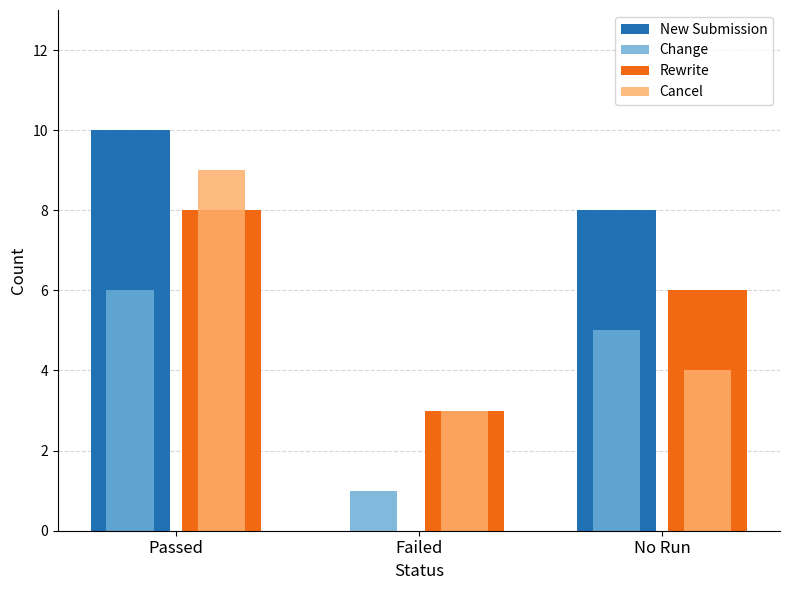

What is the difference between the second highest and minimum values in the Cancel series?

1